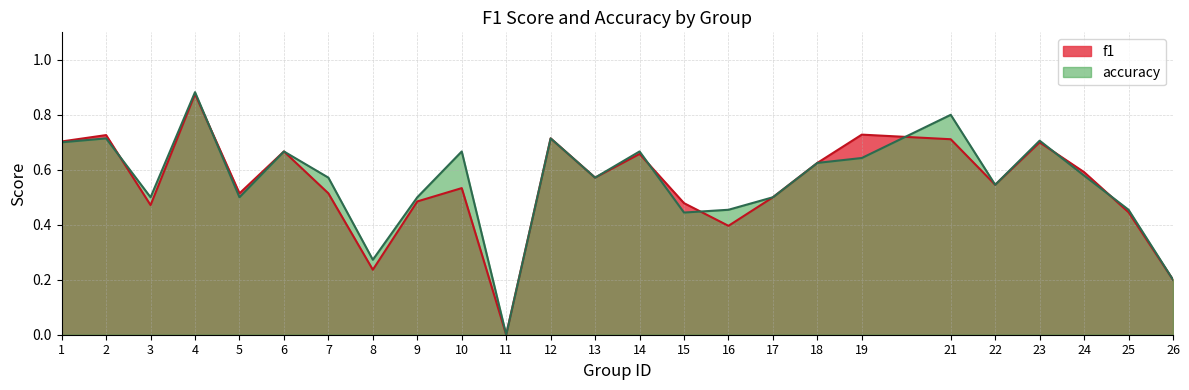

How many accuracy values are between 0 and 1?

25